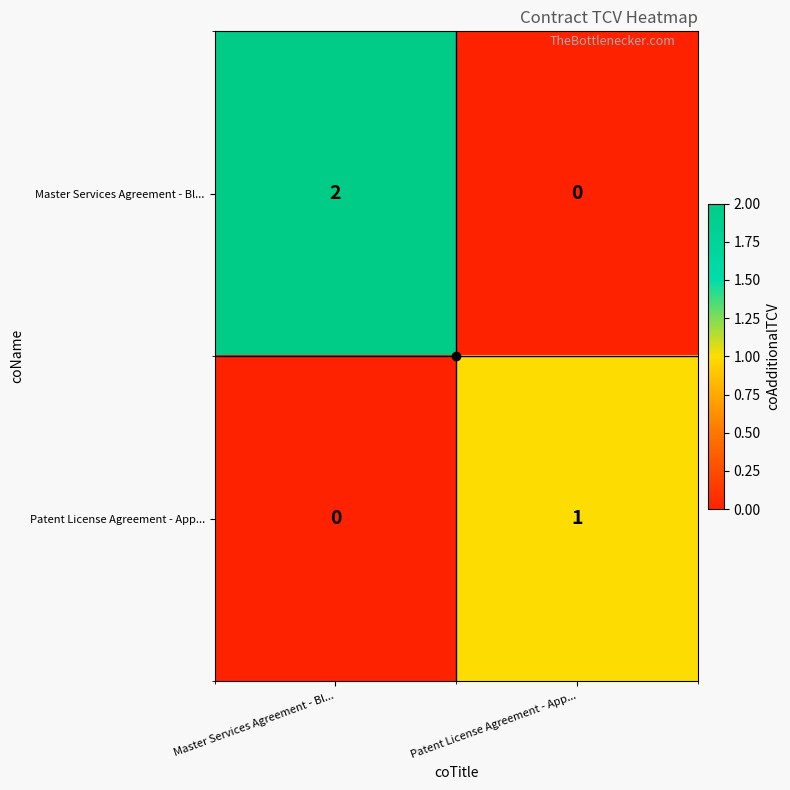

Which category has the highest value across all series?

Master Services Agreement - Bl...